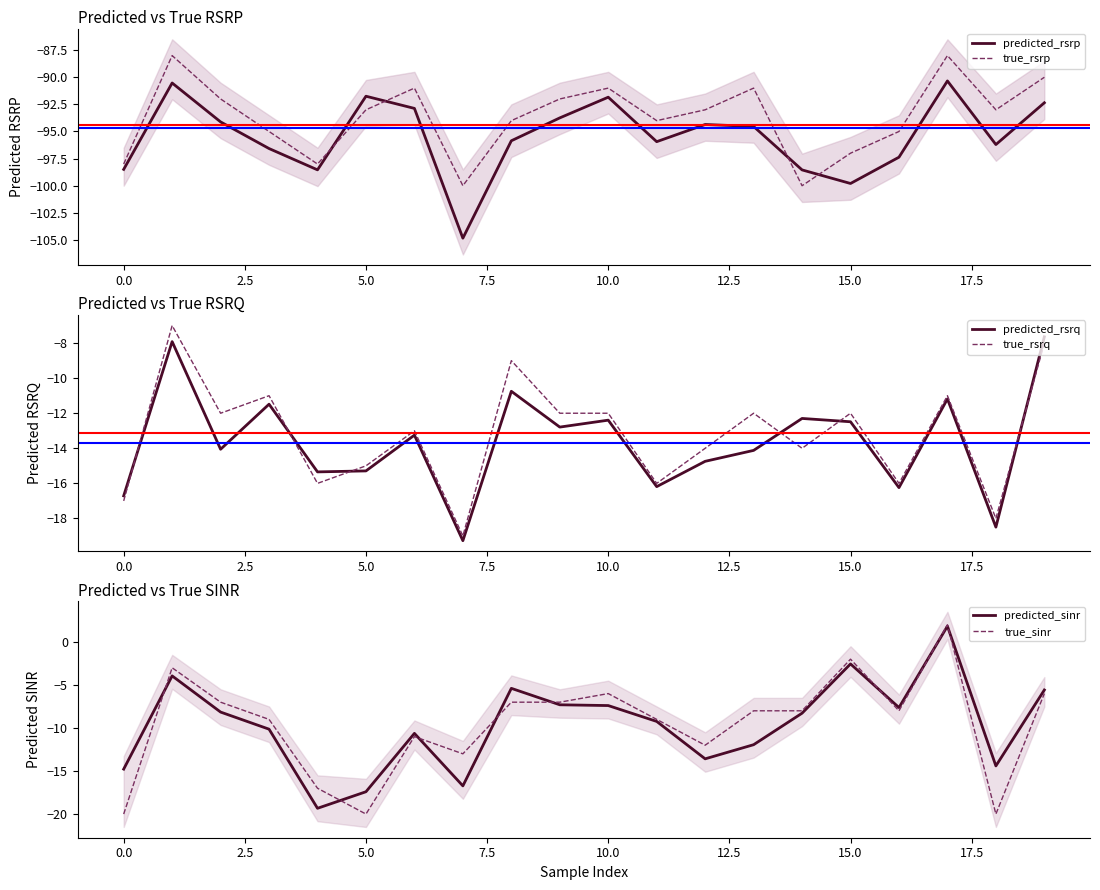

Which series changed the most between 11 and 14?

true_rsrp